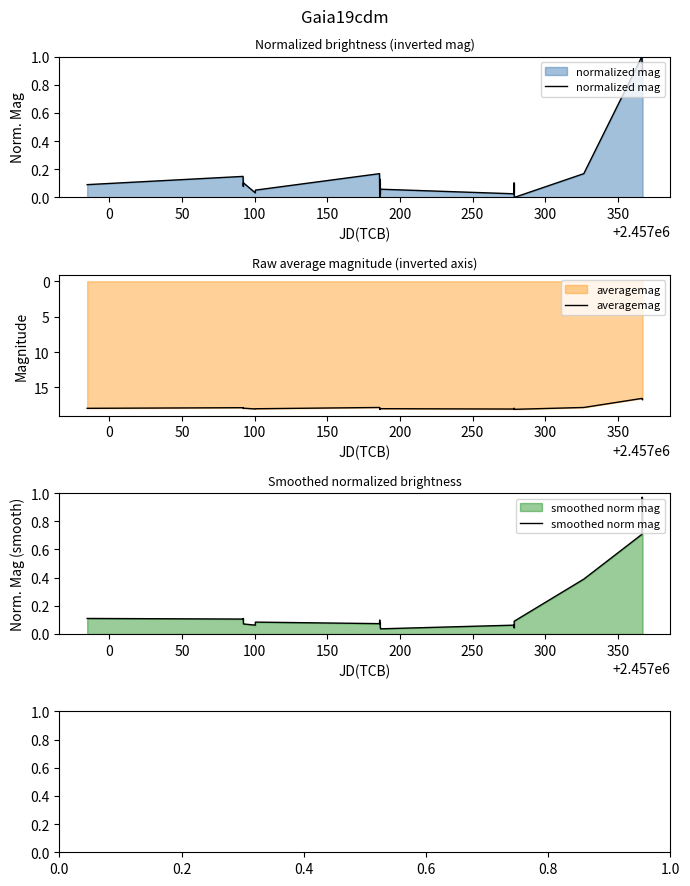

Rank the series by their maximum value, from lowest to highest.

smoothed norm mag, normalized mag, averagemag